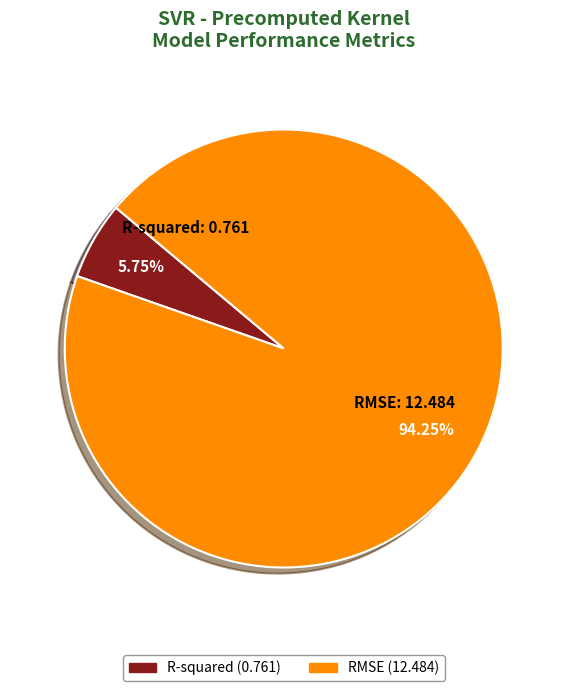

How many segments does this pie chart have?

2